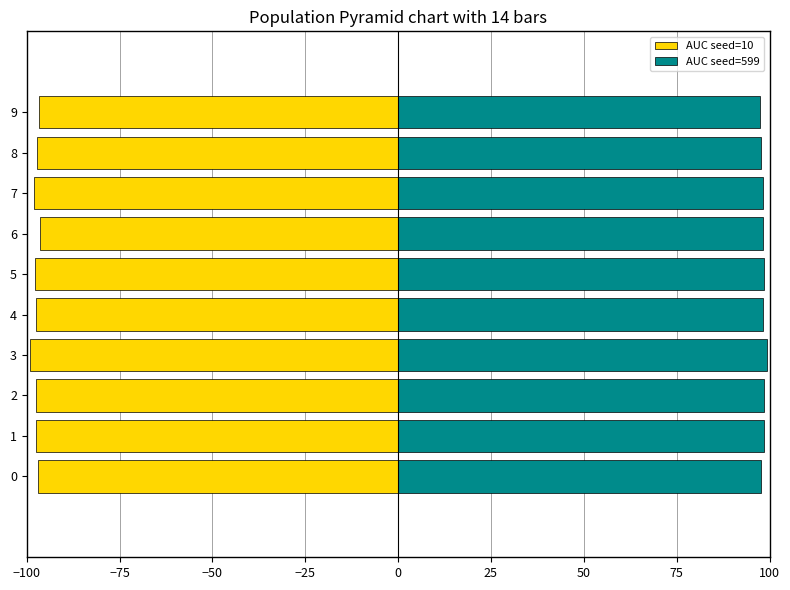

What position from the left is −25?

4